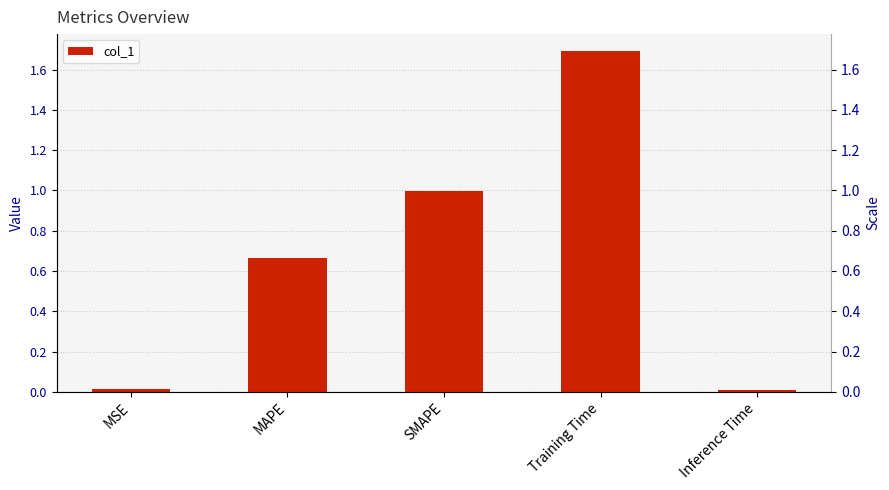

What is the label of the 2nd bar from the left?

MAPE